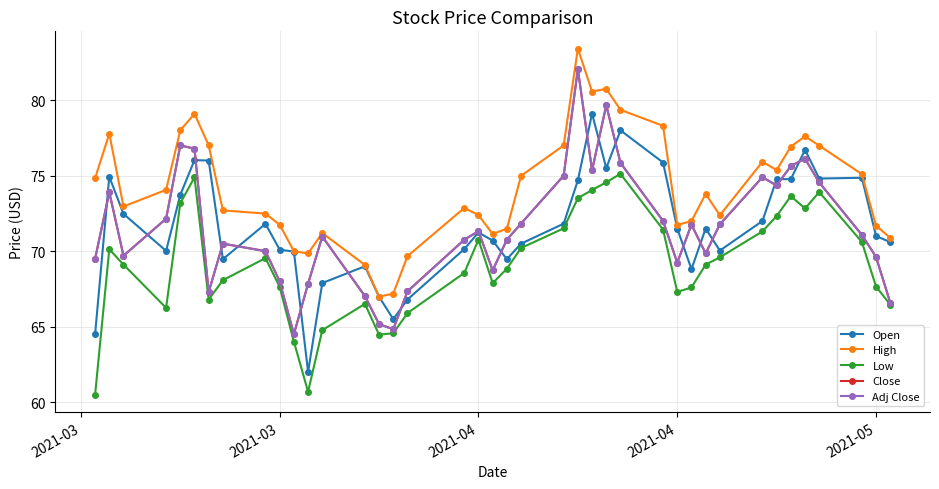

True or false: Adj Close and High intersect in this chart.

False